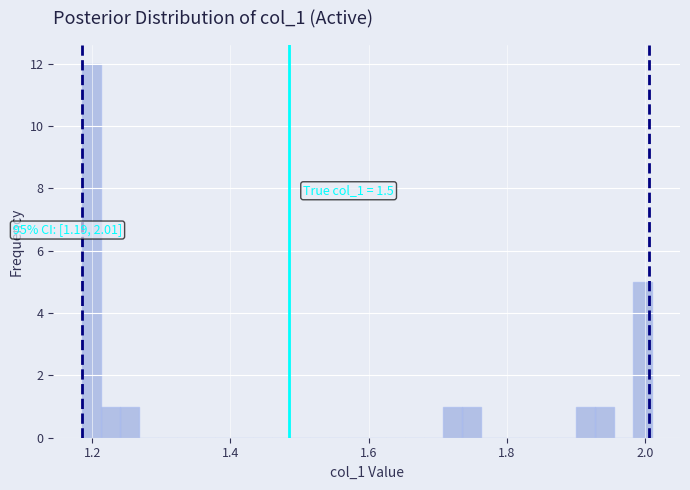

Around what value on the x-axis is the tallest bar? Give the approximate position of its centre, as read against the axis.

1.20